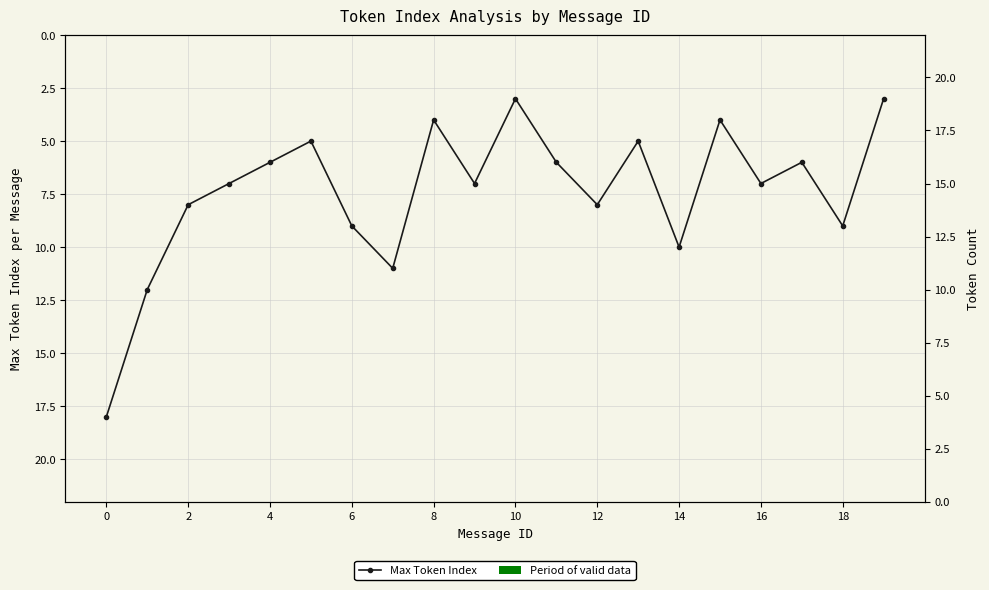

How many data points does each series have?

20